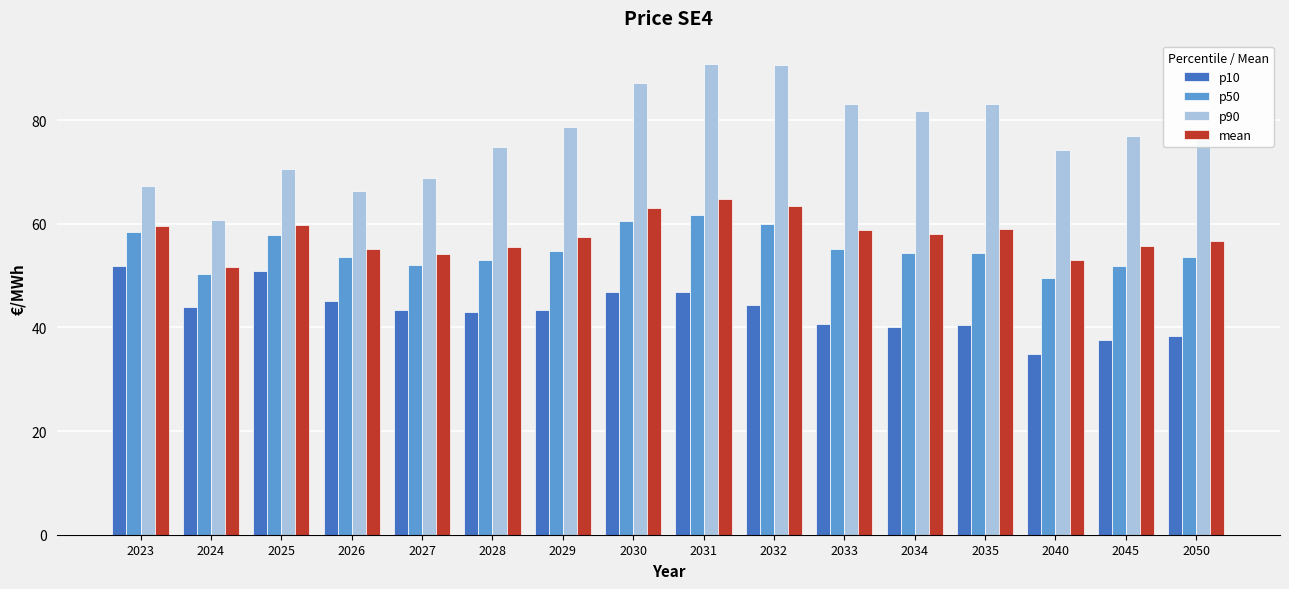

Count the number of data series in this chart.

4